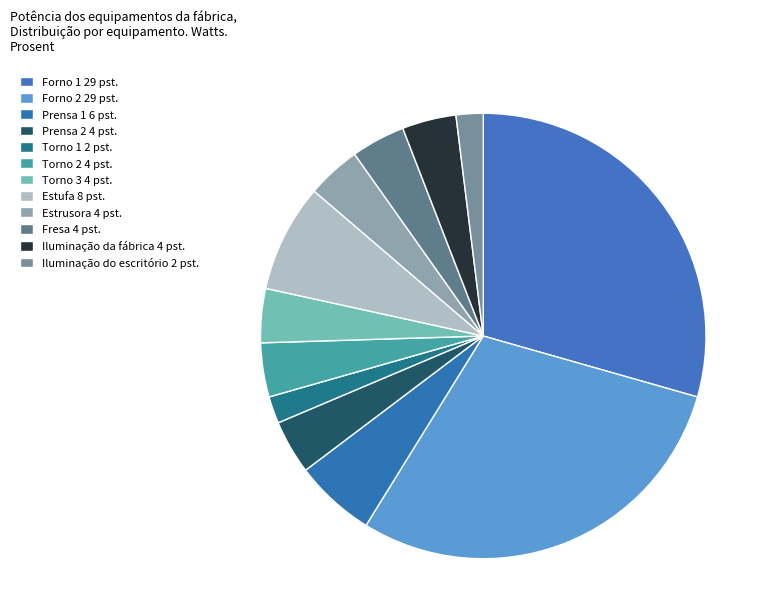

What percentage is the Torno 1 slice, to the nearest percent?

2%